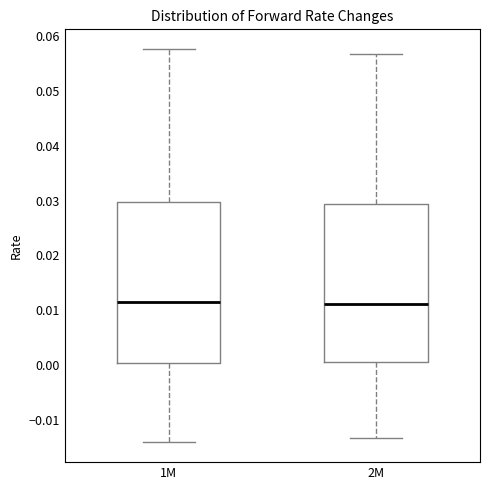

Reading left to right, transcribe this box plot: for each box, give where its median line is, the range the box spans, and where its two whiskers end, as read against the y-axis. The values are not printed on the chart, so give them approximately, as read against the axis.

1M: median 0.012, box 0.000 to 0.030, whiskers -0.014 to 0.058
2M: median 0.011, box 0.001 to 0.029, whiskers -0.013 to 0.057